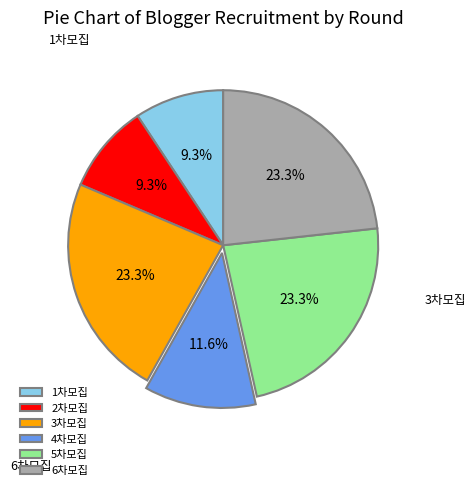

Count the number of slices in the pie.

6